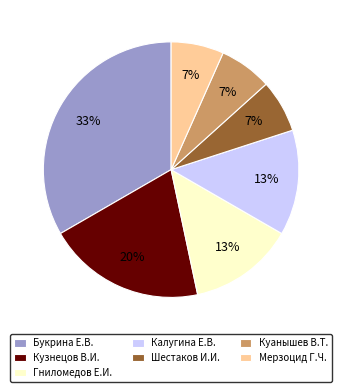

Count the number of slices in the pie.

7